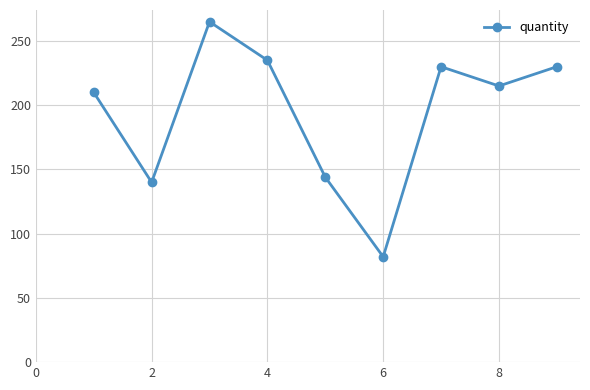

True or false: the data has more than 0 interior local peaks.

True